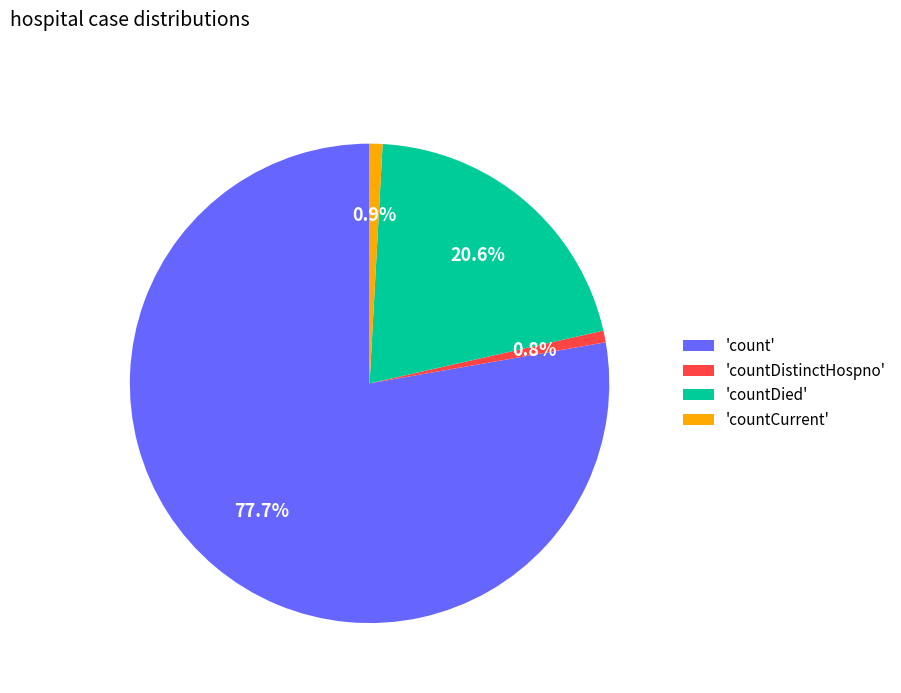

How many slices are in this pie chart?

4